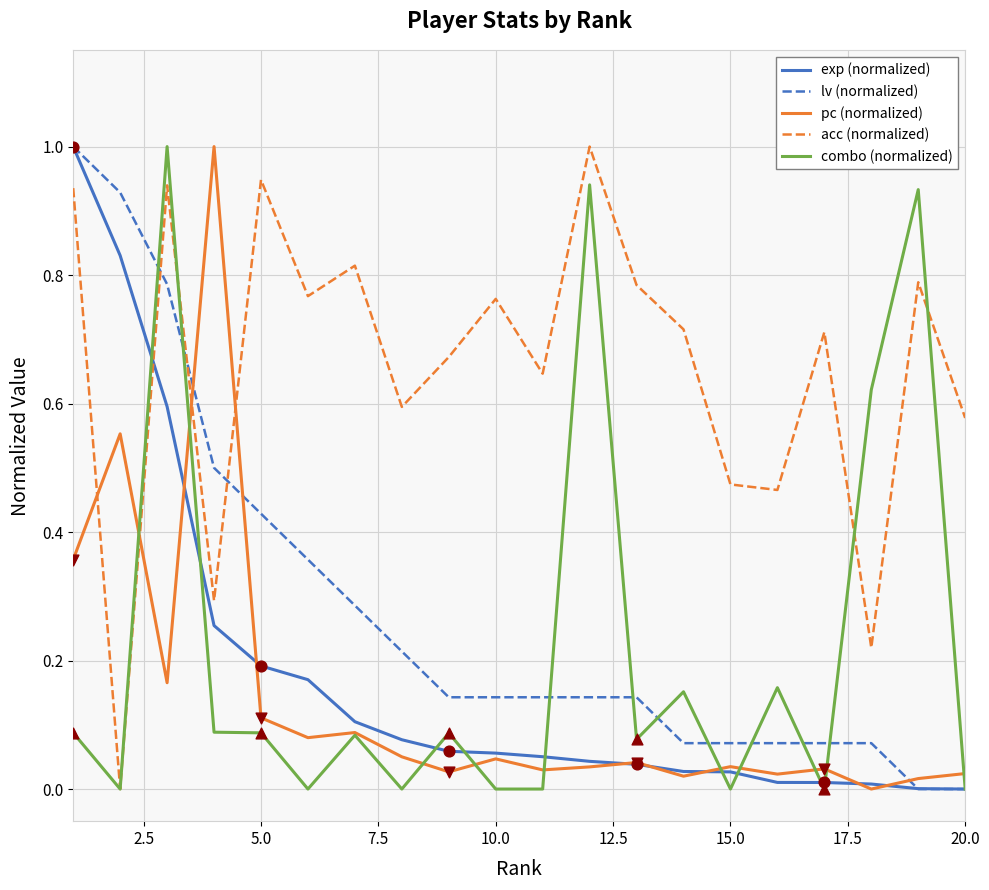

Which series ends up on top after the final intersection of lv (normalized) and pc (normalized)?

pc (normalized)